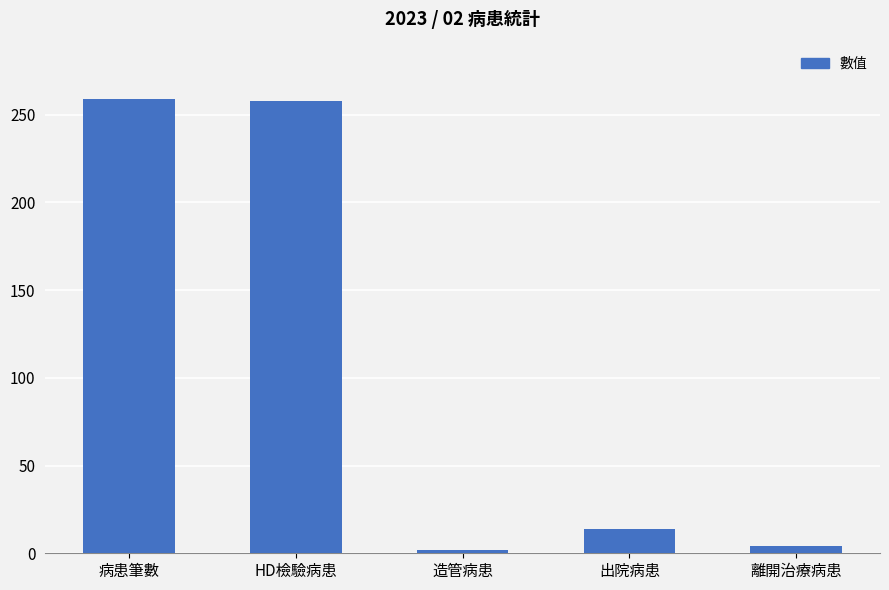

What is the difference between the values at 病患筆數 and 出院病患?

245